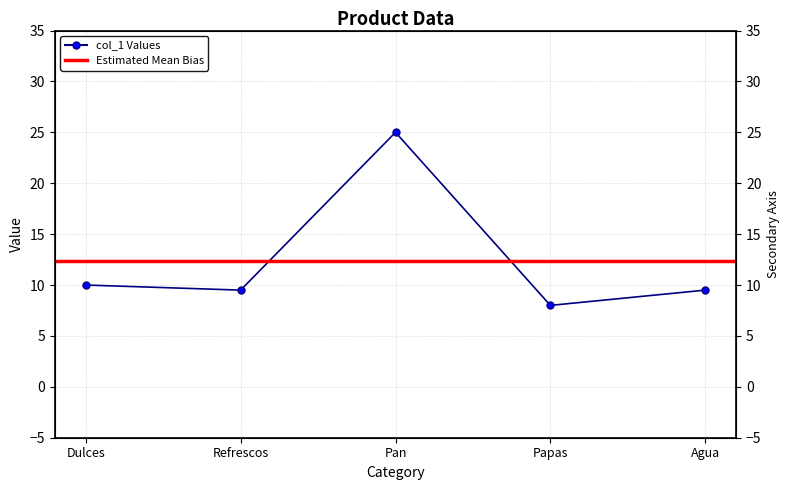

Where does the data first go above 9?

Dulces